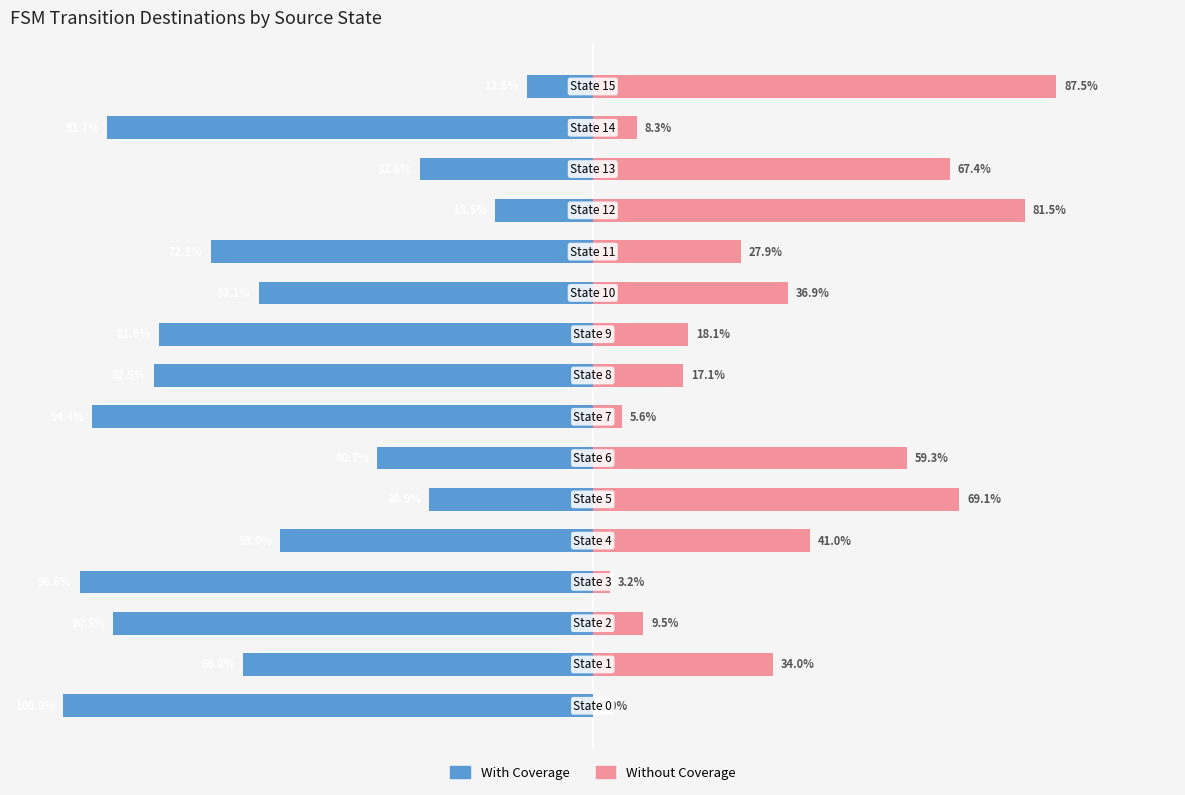

Which series has the largest range (max minus min)?

With Coverage